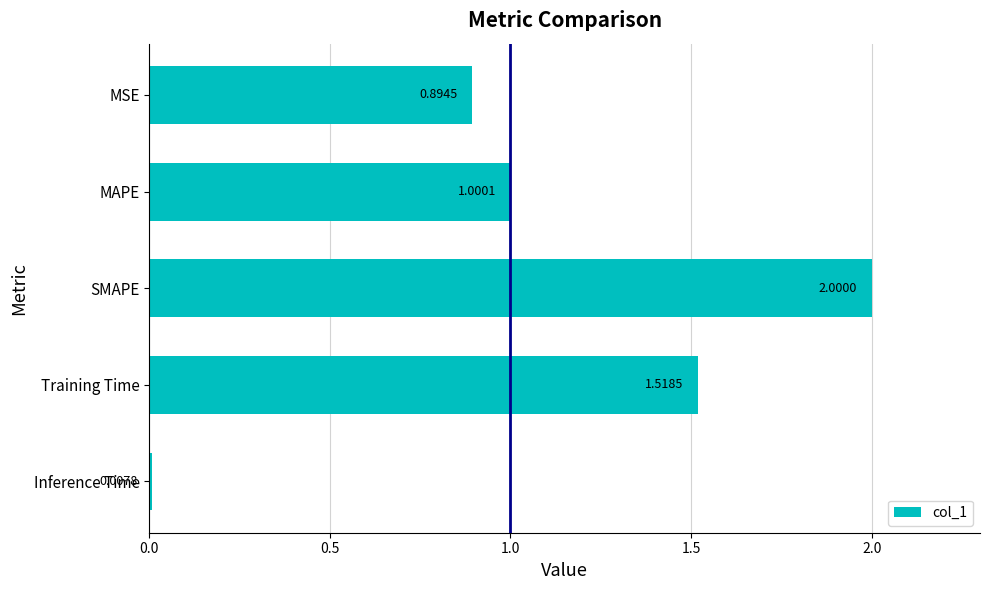

What is the difference between the maximum and second lowest values?

1.1